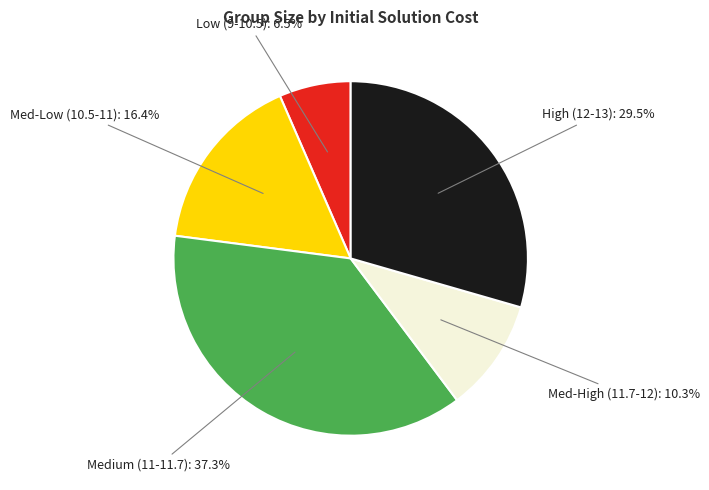

Does any single category account for the majority?

No